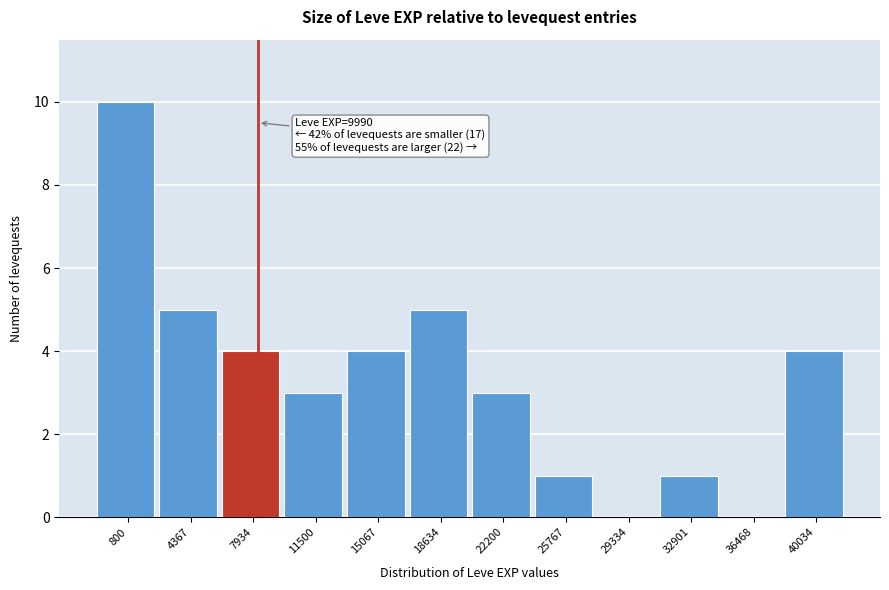

Reading right to left, transcribe all the data shown in this chart.

40034=4	36468=0	32901=1	29334=0	25767=1	22200=3	18634=5	15067=4	11500=3	7934=4	4367=5	800=10